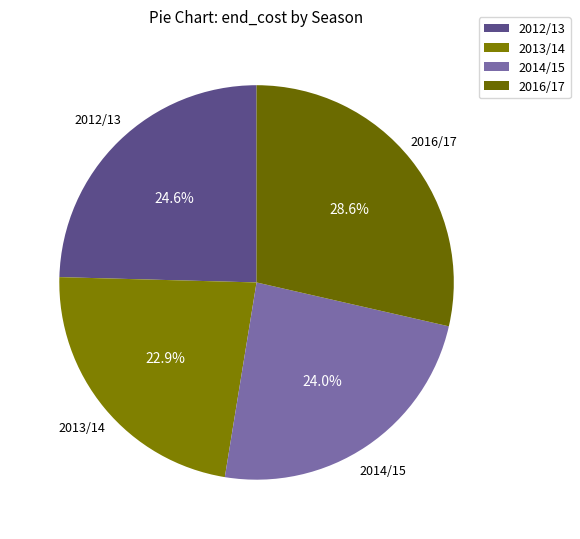

Which slice is the smallest?

2013/14